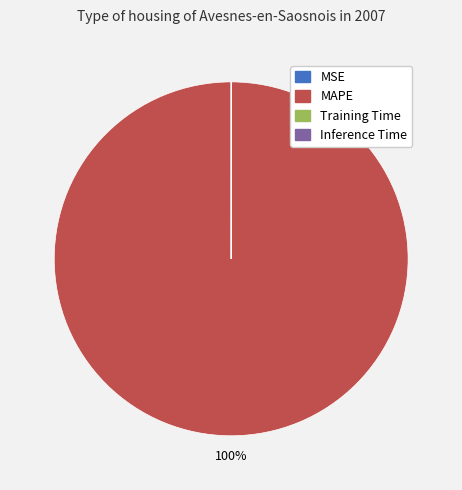

Which category has the biggest portion of the pie?

MAPE